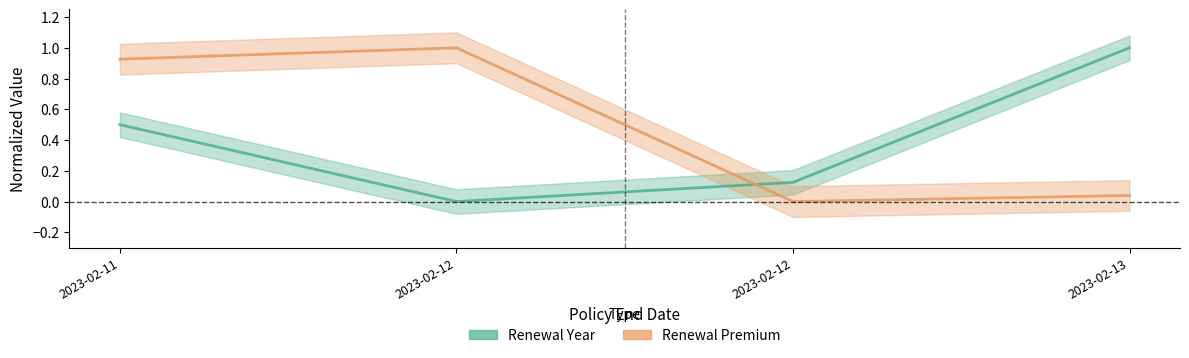

What is the value of the Renewal Premium point at the 1st from the left?

0.9